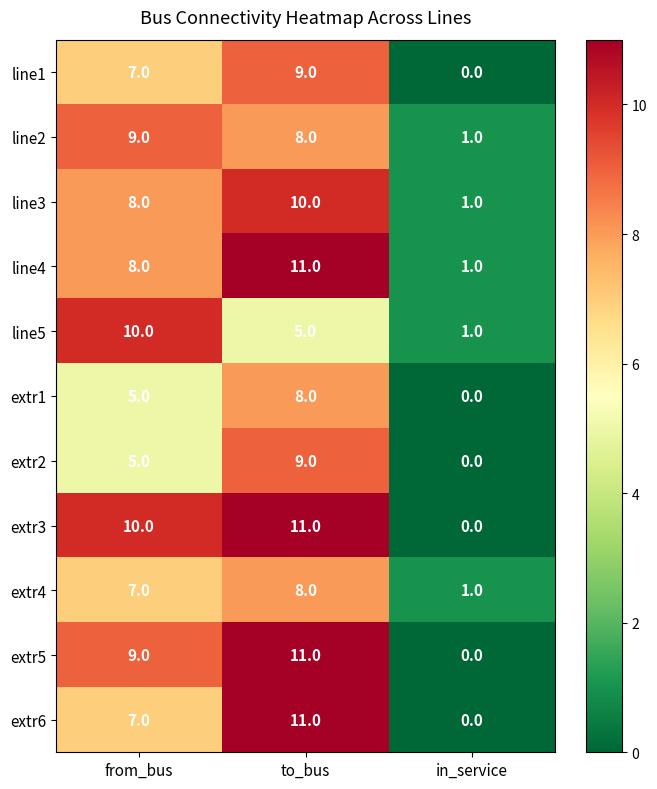

Is it true that line3 equals 8 at from_bus?

True